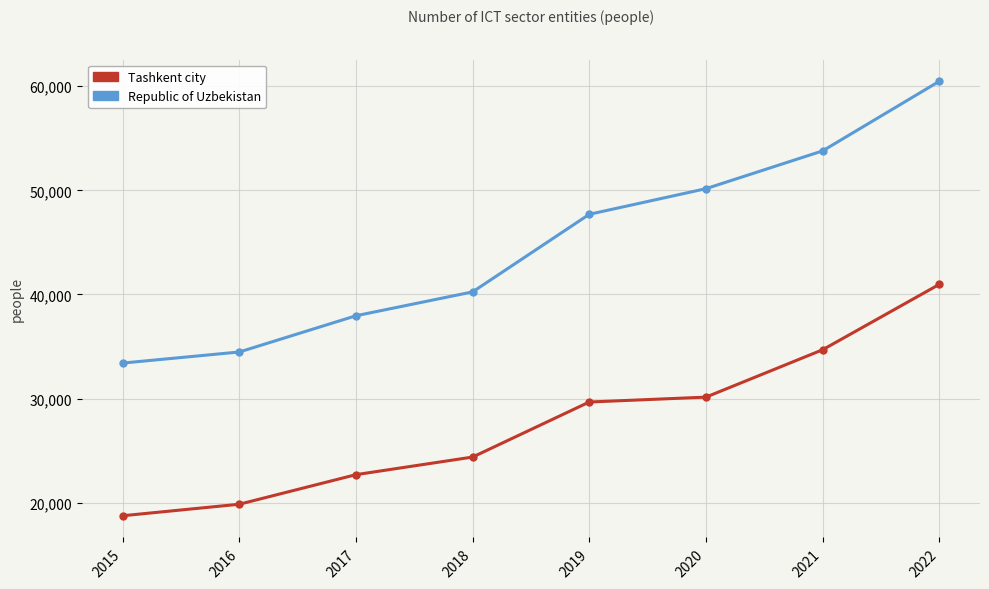

True or false: Tashkent city and Republic of Uzbekistan cross at least once.

False